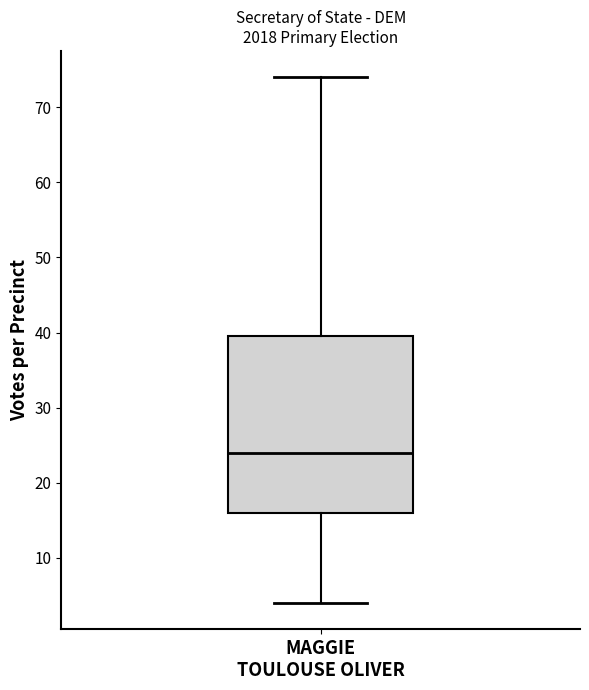

Transcribe this box plot: give where the median line is, the range the box spans, and where the two whiskers end, as read against the y-axis. The values are not printed on the chart, so give them approximately, as read against the axis.

median 24, box 16 to 40, whiskers 4 to 74